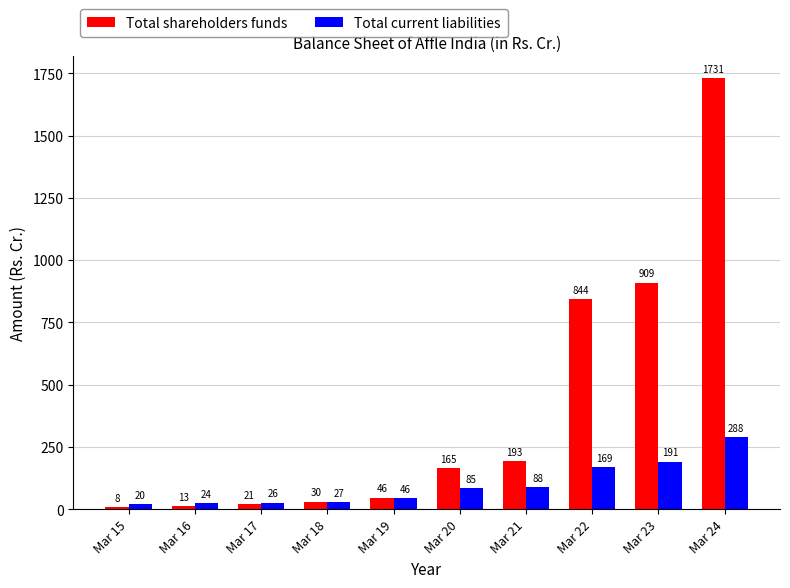

Does the chart contain stacked bars?

No